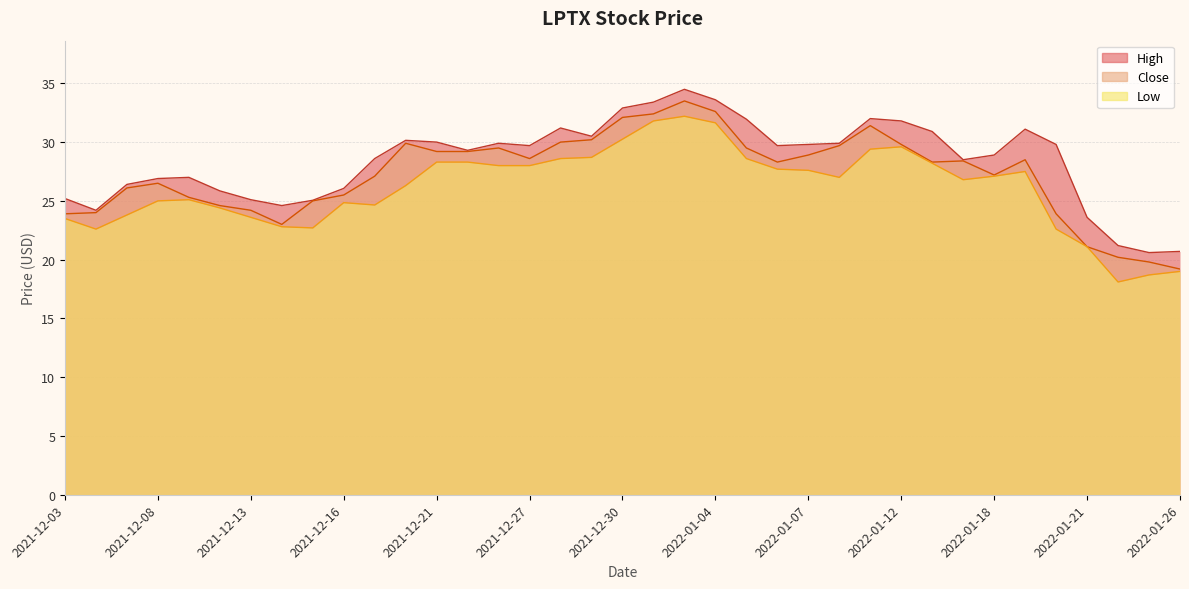

At which label does Close reach its peak?

2022-01-03